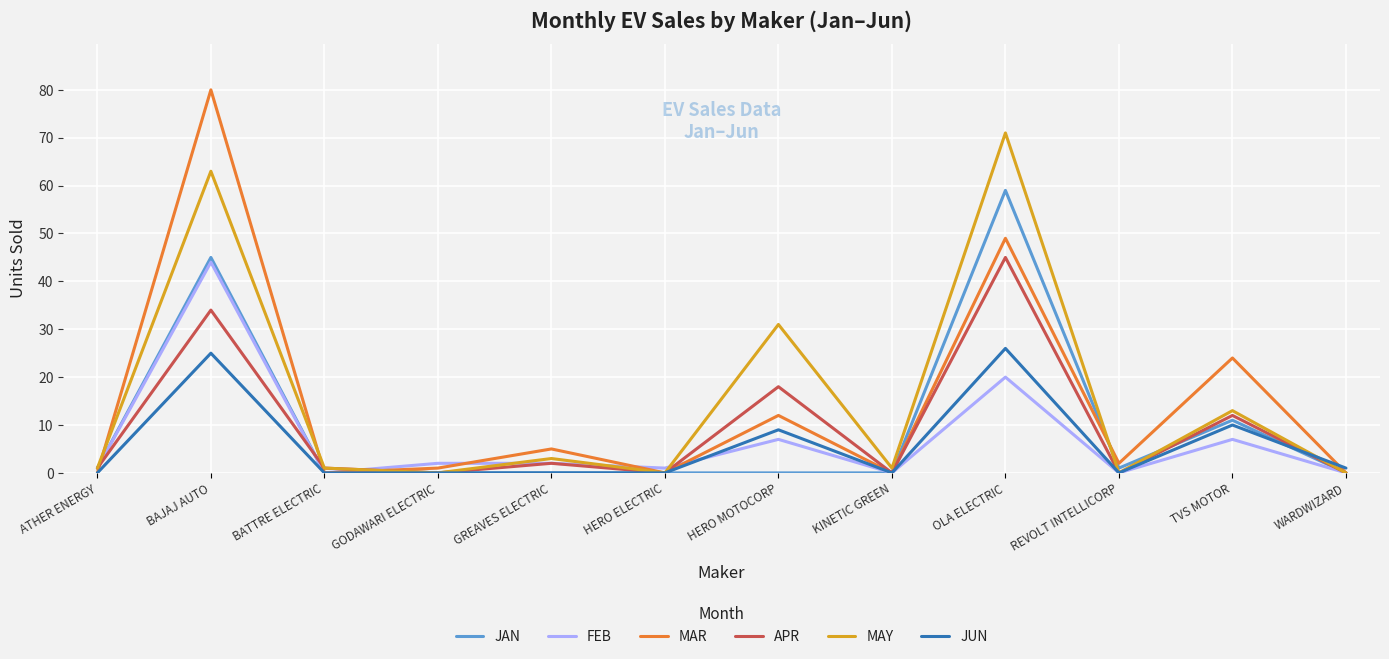

Is this an area chart (filled region under the line)?

No